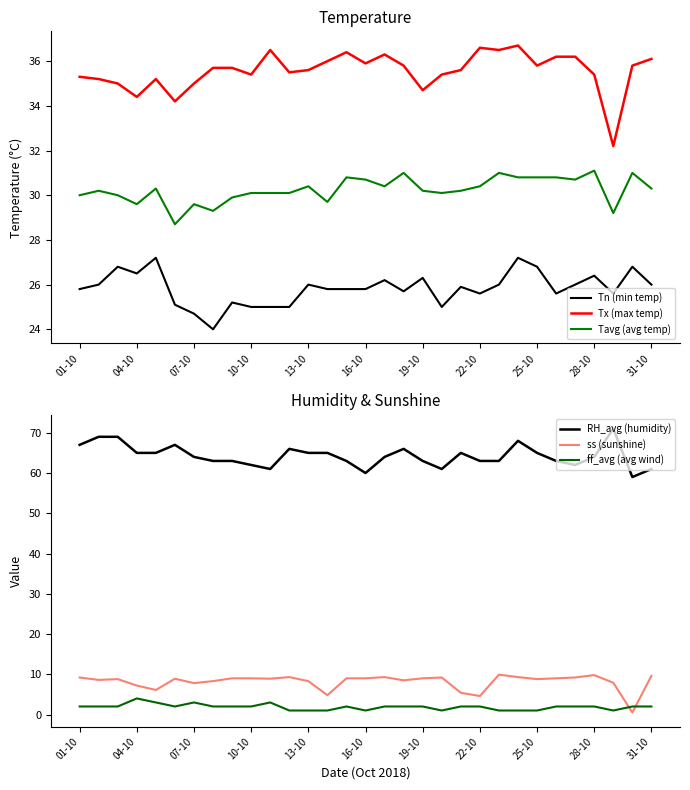

At which category is the sum across all series the highest?

23